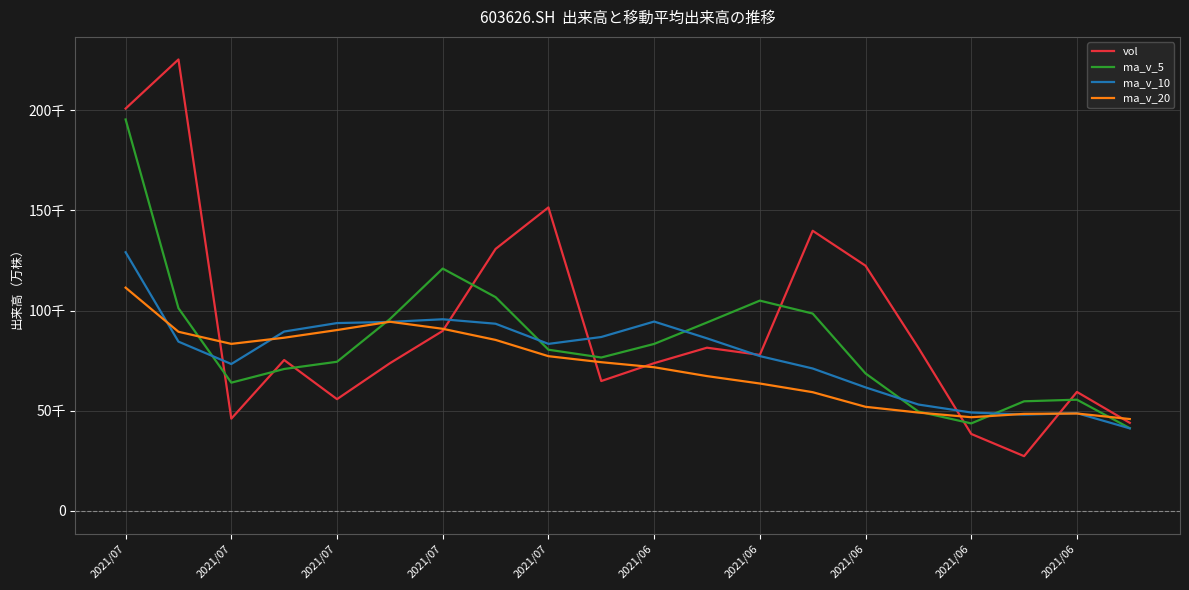

What is the difference between the second highest and minimum values in the ma_v_20 series?

48542.6